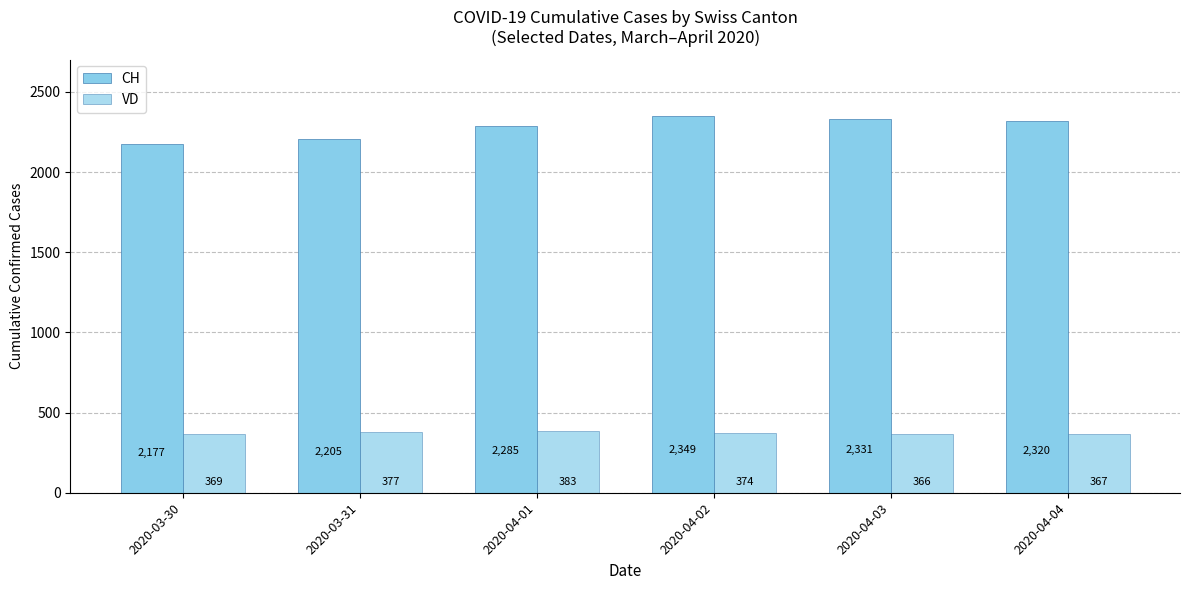

What is the spread (max minus min) of values at 2020-04-04?

1953